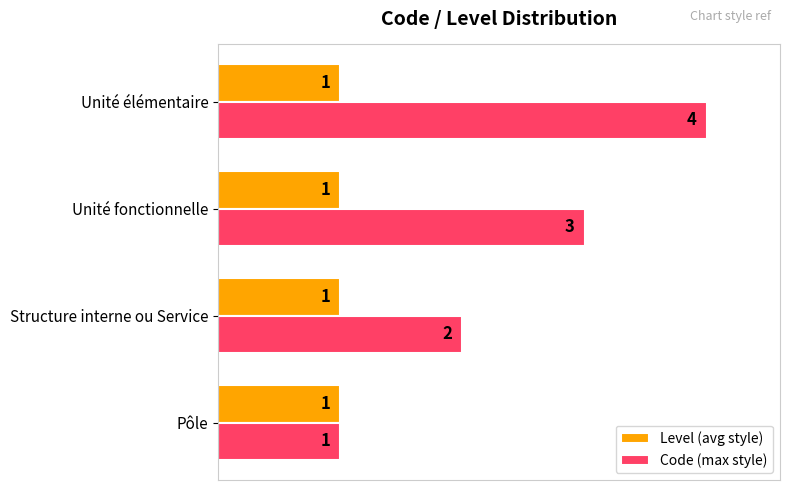

Which series has the widest spread of values?

Code (max style)